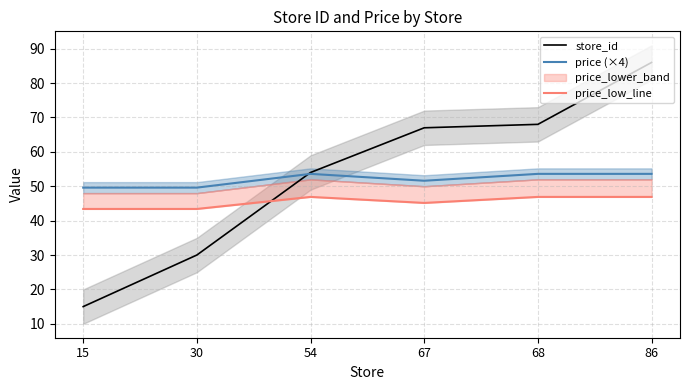

Is this an area chart (filled region under the line)?

No